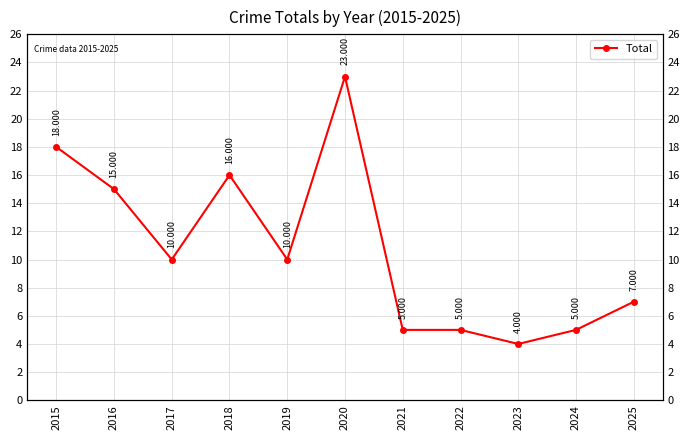

What is the minimum value shown in the chart?

4